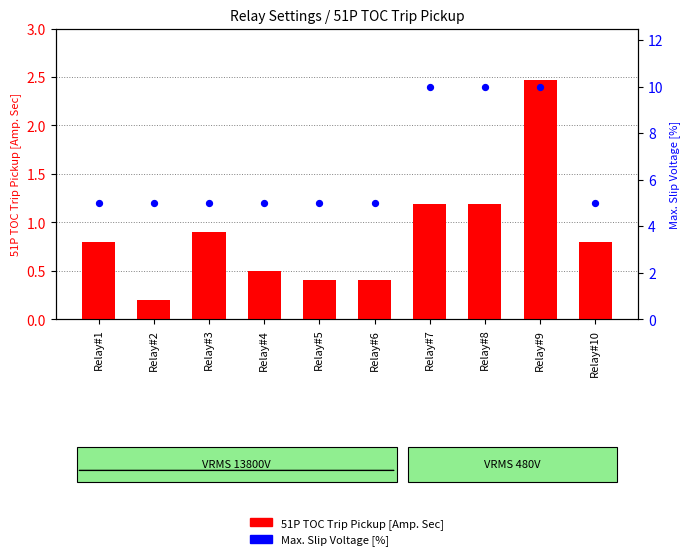

At which category is the sum across all series the highest?

Relay#9